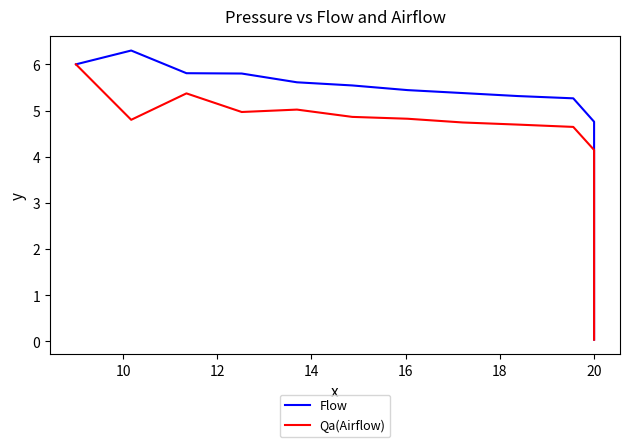

Is this an area chart (filled region under the line)?

No